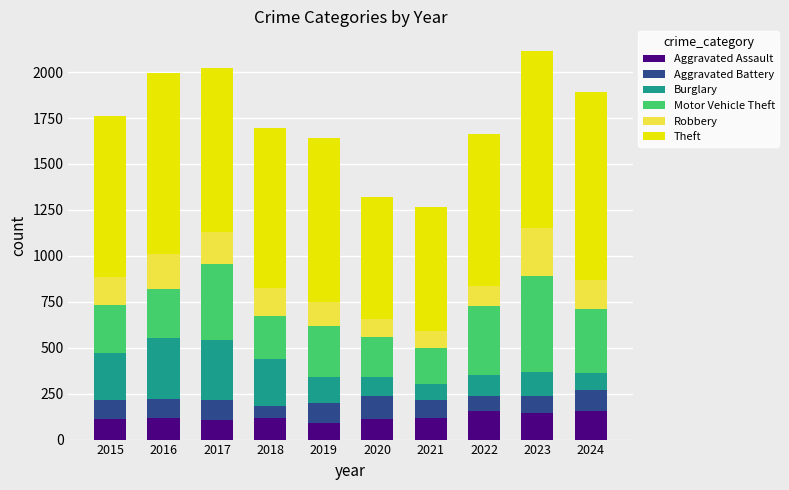

Is it true that Aggravated Assault equals 105 at 2017?

True